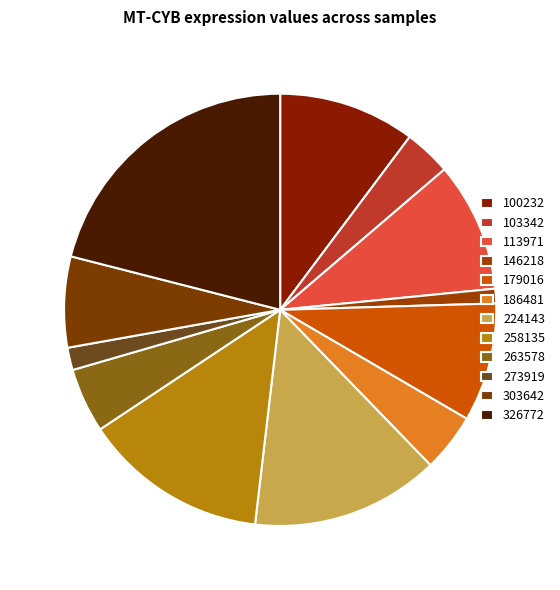

Which has a higher value, 303642 or 113971?

113971